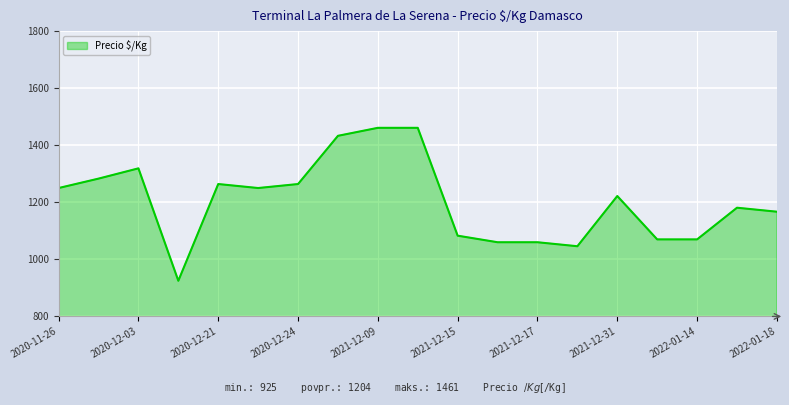

What is the difference between the maximum and minimum values?

536